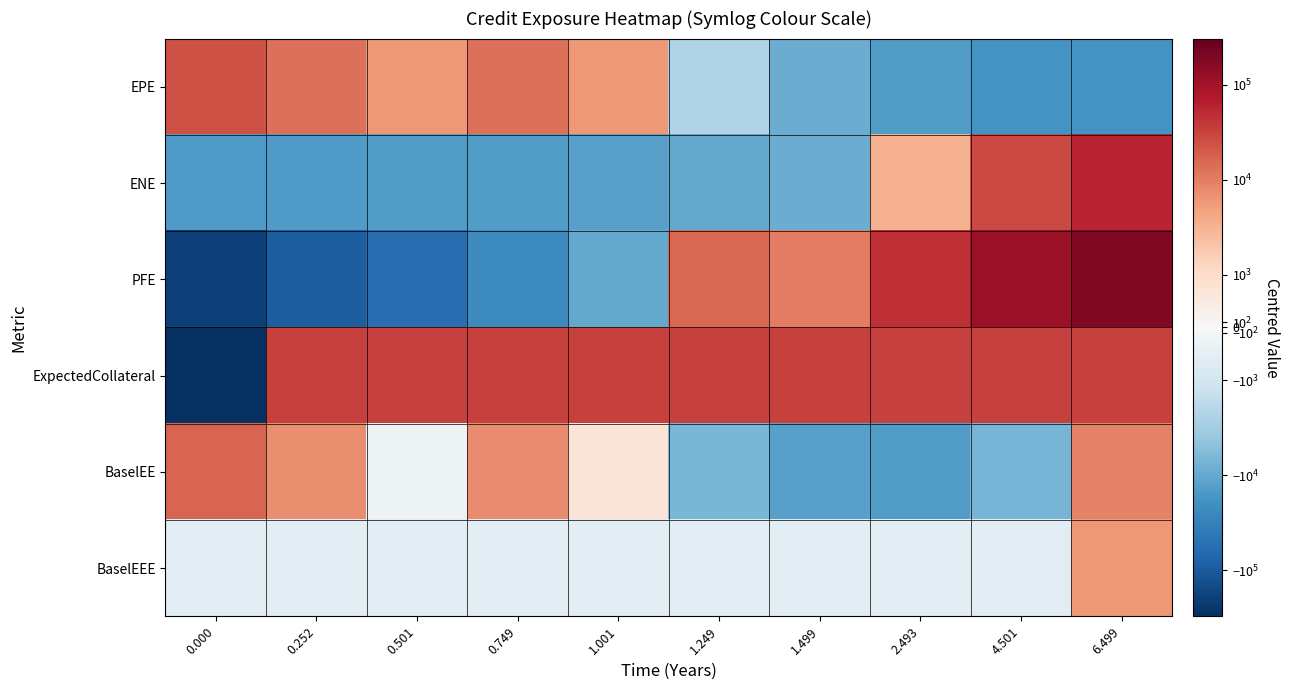

At 0.000, list the series in order from smallest to largest.

ExpectedCollateral, PFE, ENE, BaselEEE, BaselEE, EPE